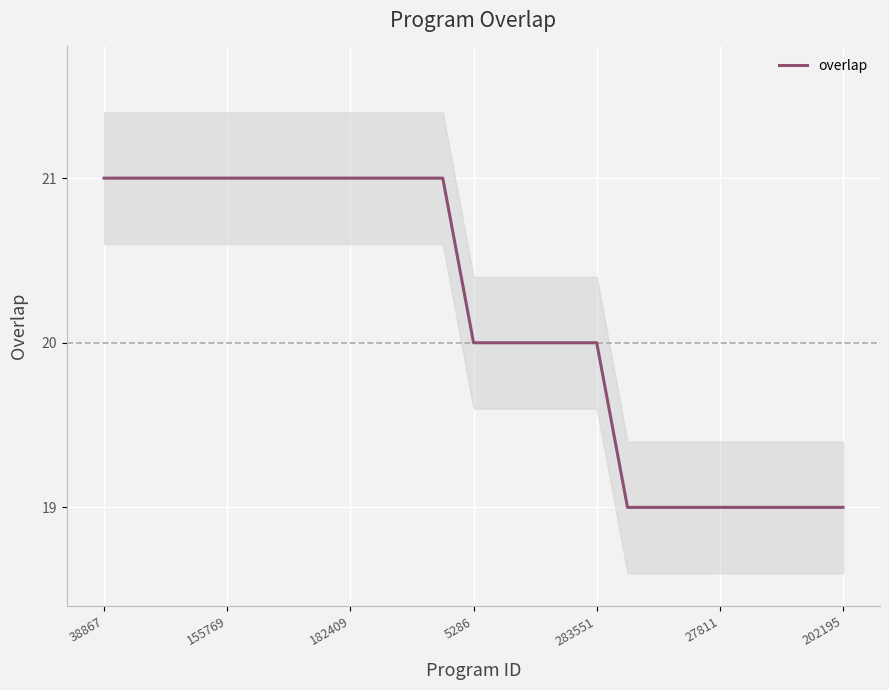

What is the sum of all values?

504